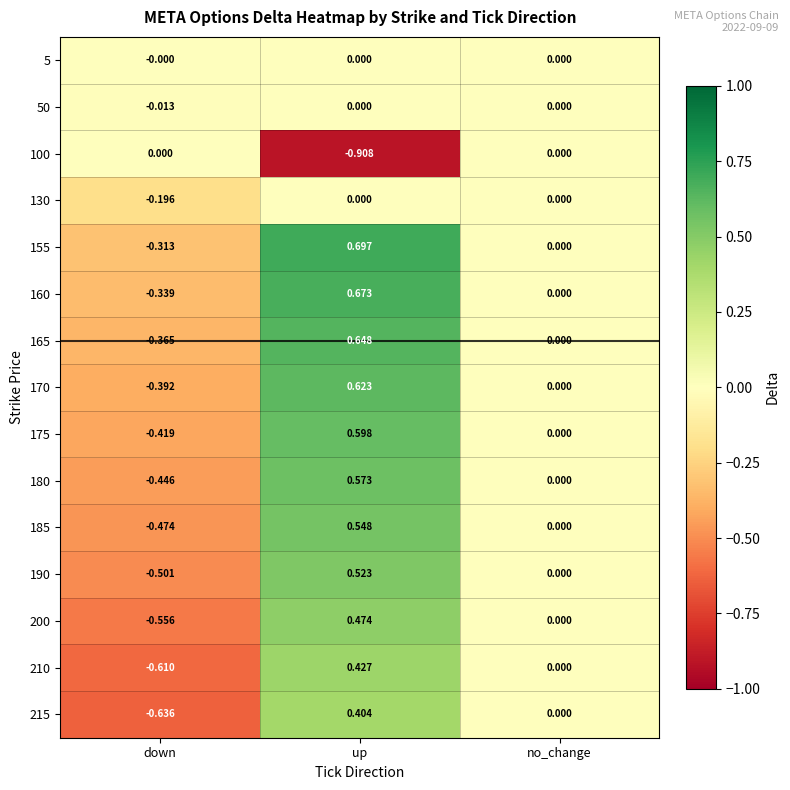

Is the value of 50 at no_change greater than the value of 210 at up?

No